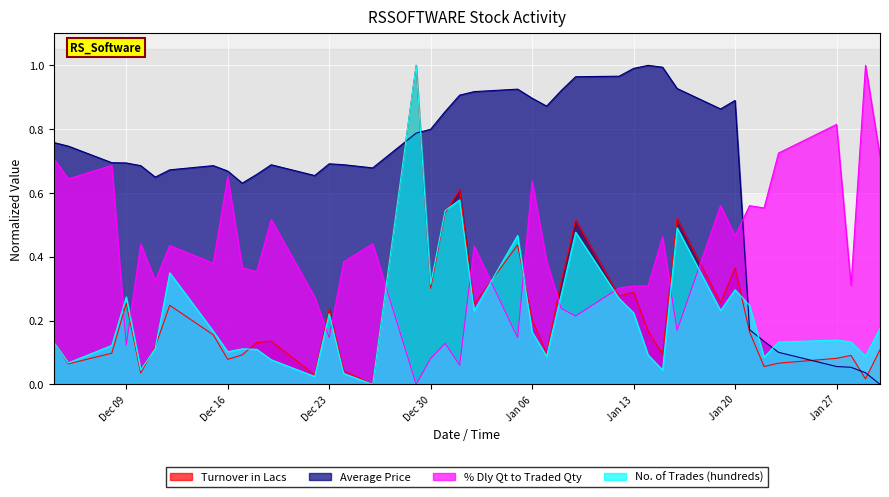

What is the greatest value displayed?

1.0